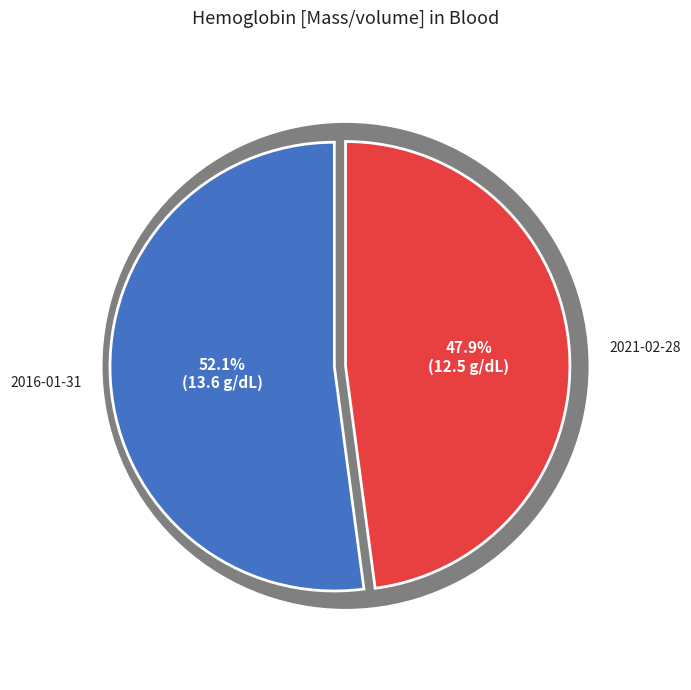

Is it true that 2021-02-28T17:48:05Z is 48% of the pie?

True